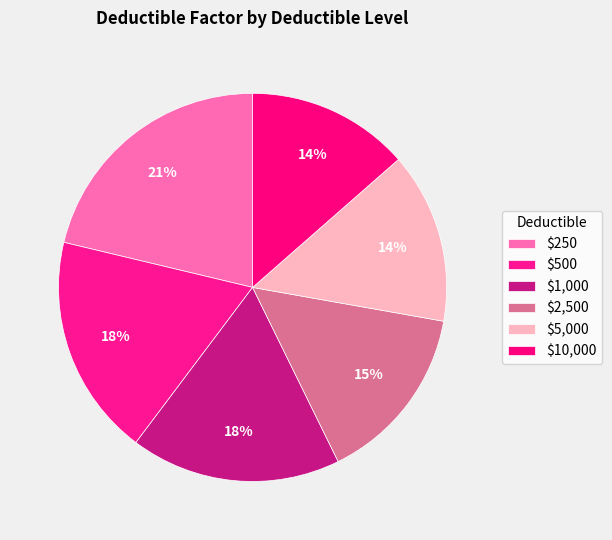

Does any single category account for the majority?

No